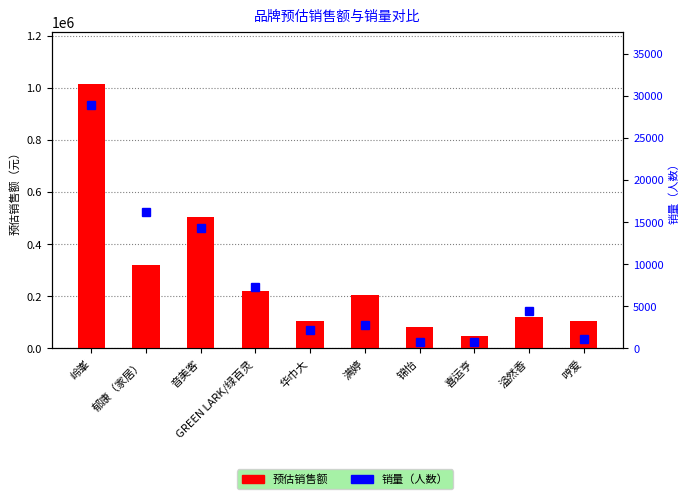

Which has a higher value, GREEN LARK/绿百灵 or 锦怡?

GREEN LARK/绿百灵